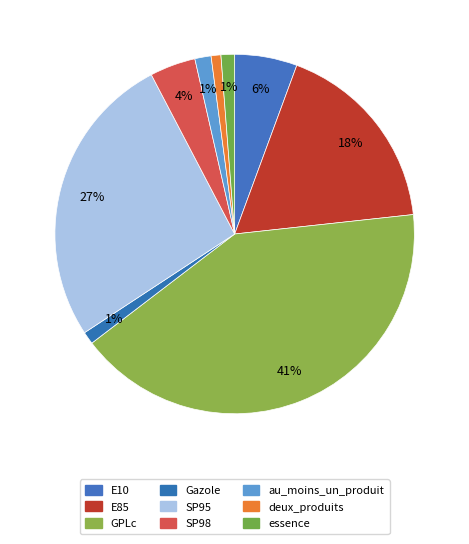

Which slice is the smallest?

deux_produits